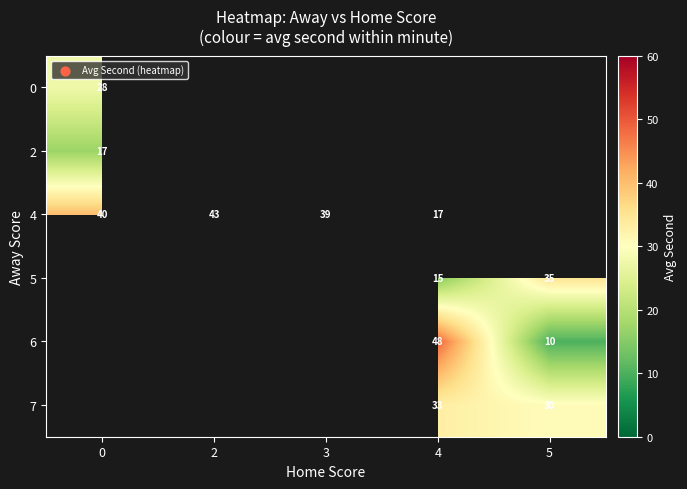

Between 3 and 2, which is larger?

2